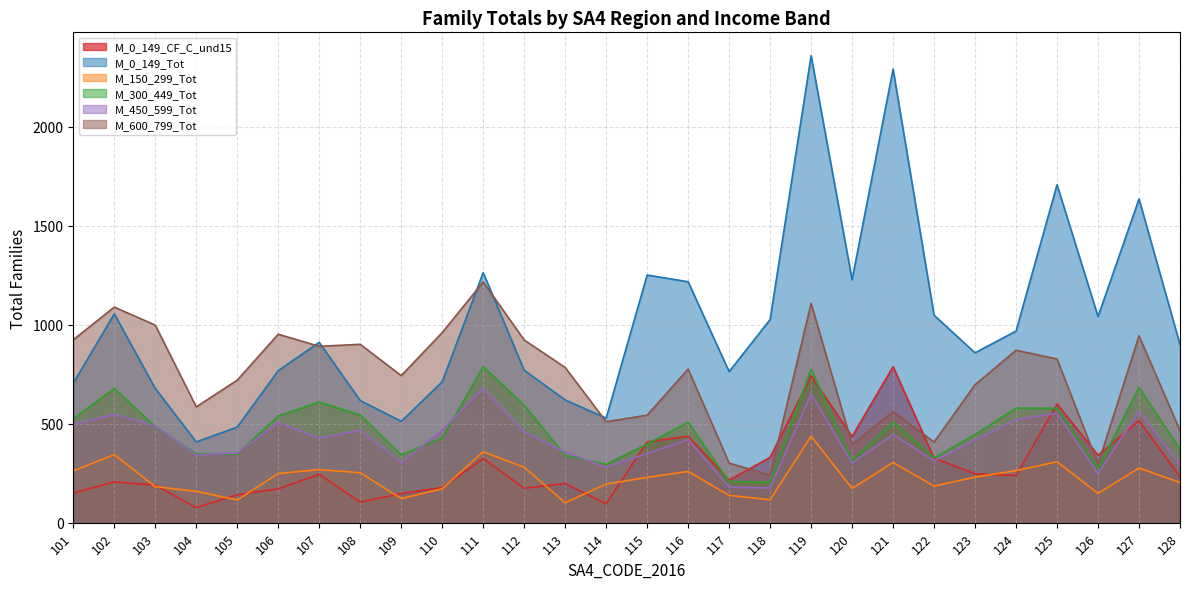

At which category does M_450_599_Tot reach its first local peak?

102